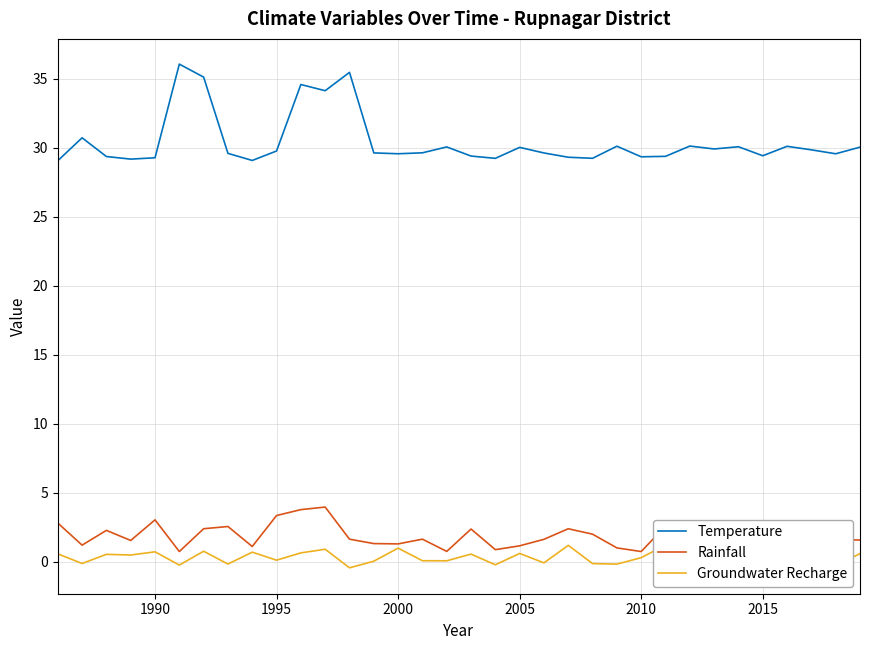

What is the value of the Rainfall point at the 9th from the left?

1.1